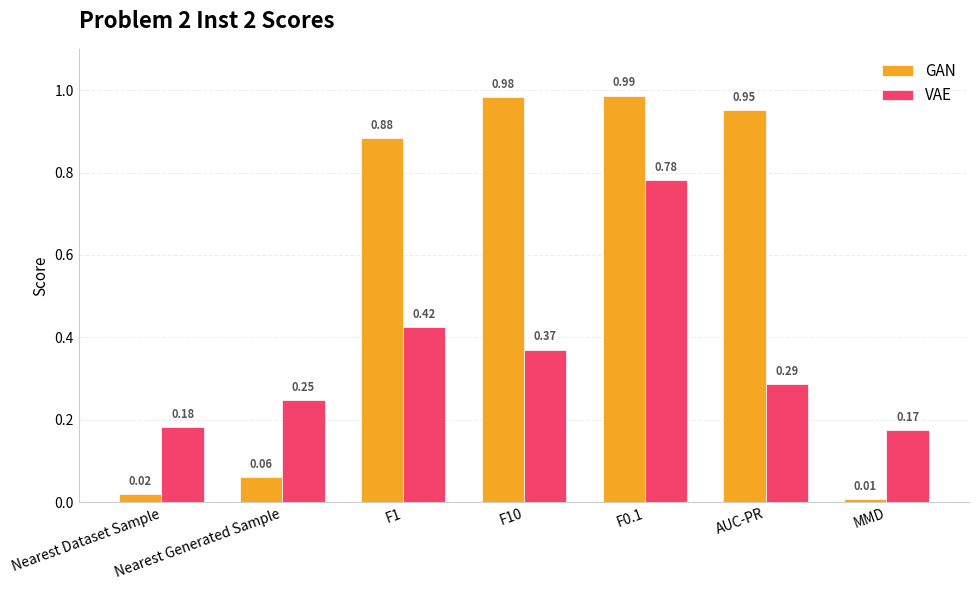

Which category has the highest value in the VAE series?

F0.1